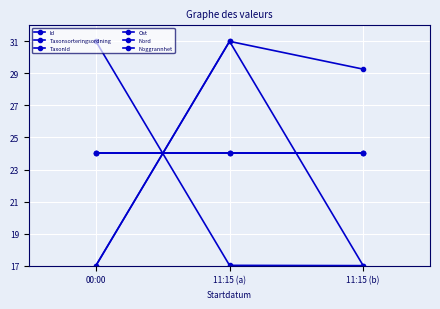

Between 00:00 and 11:15 (a), which series saw the biggest shift?

Id